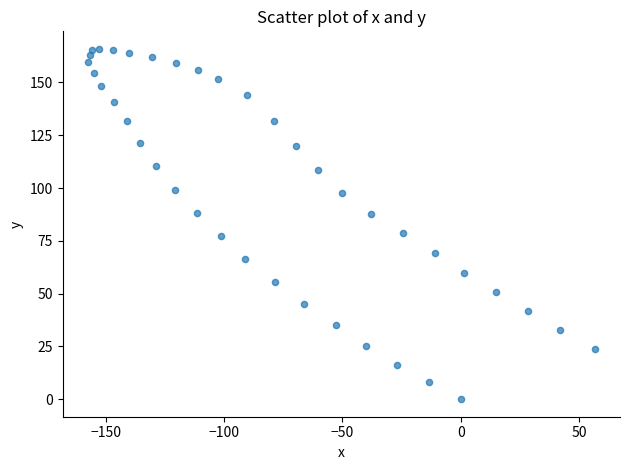

What is the range of Y values (max minus min)?

165.9